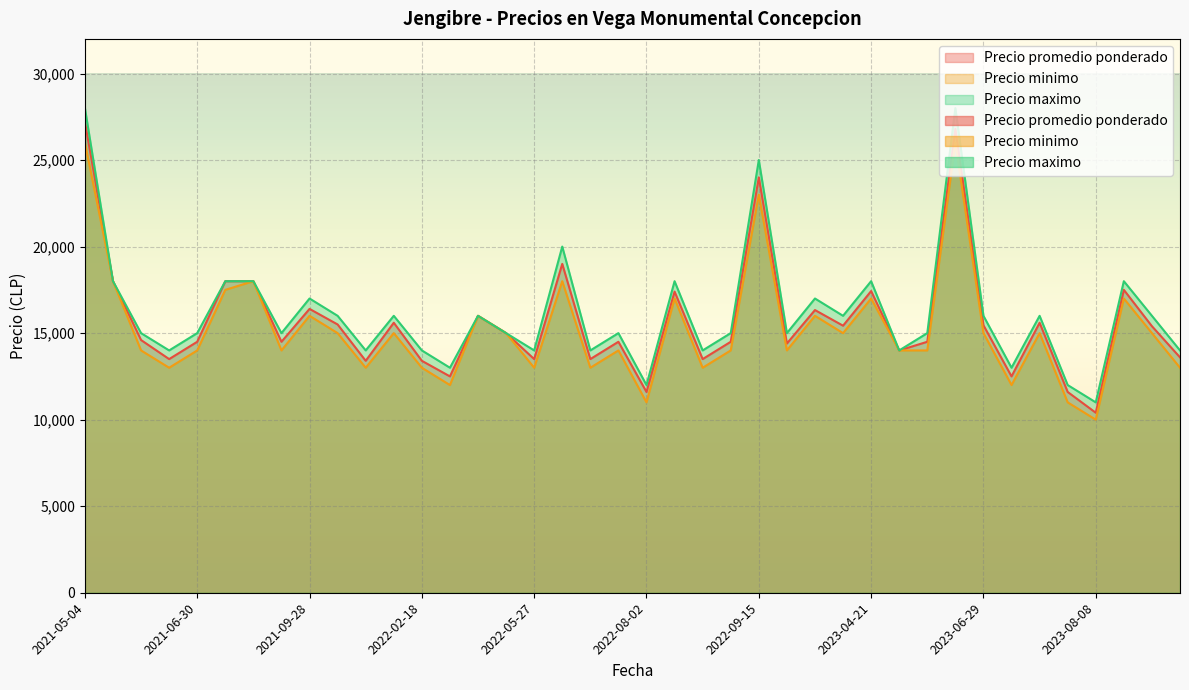

What is the sum of the Precio promedio ponderado values at 2022-05-27 and 2022-04-13?

26000